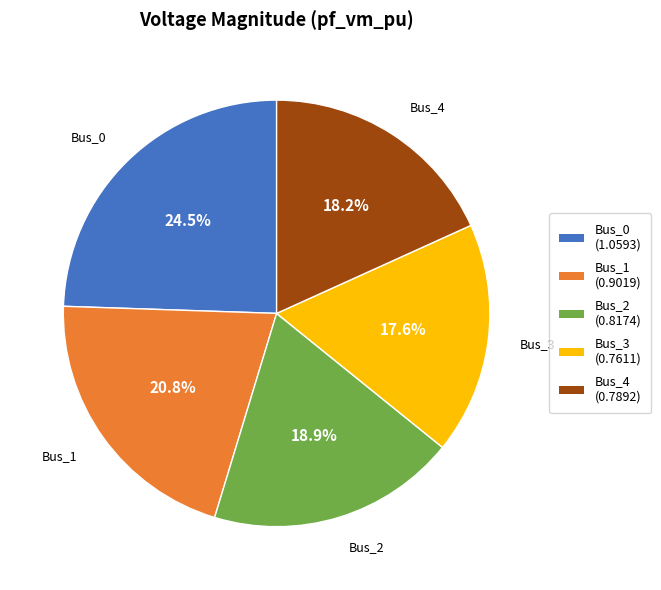

Is there any slice that represents more than half of the pie?

No